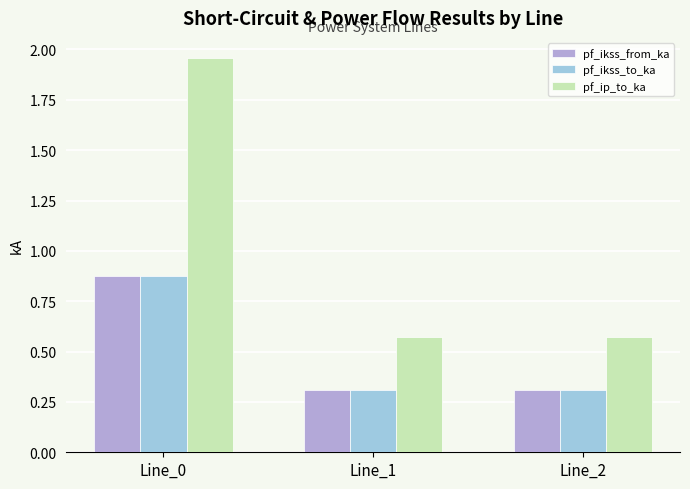

The value of pf_ip_to_ka at Line_0 is 3.5. True or false?

False